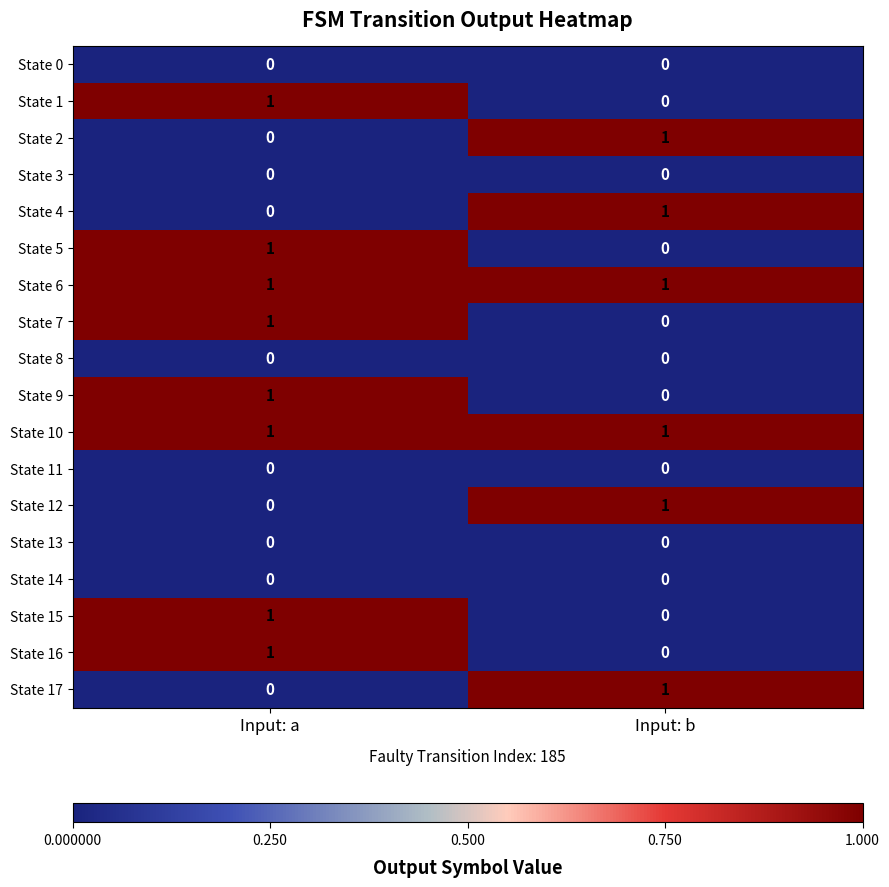

Where is State 1 nearest to the value 0?

Input: b